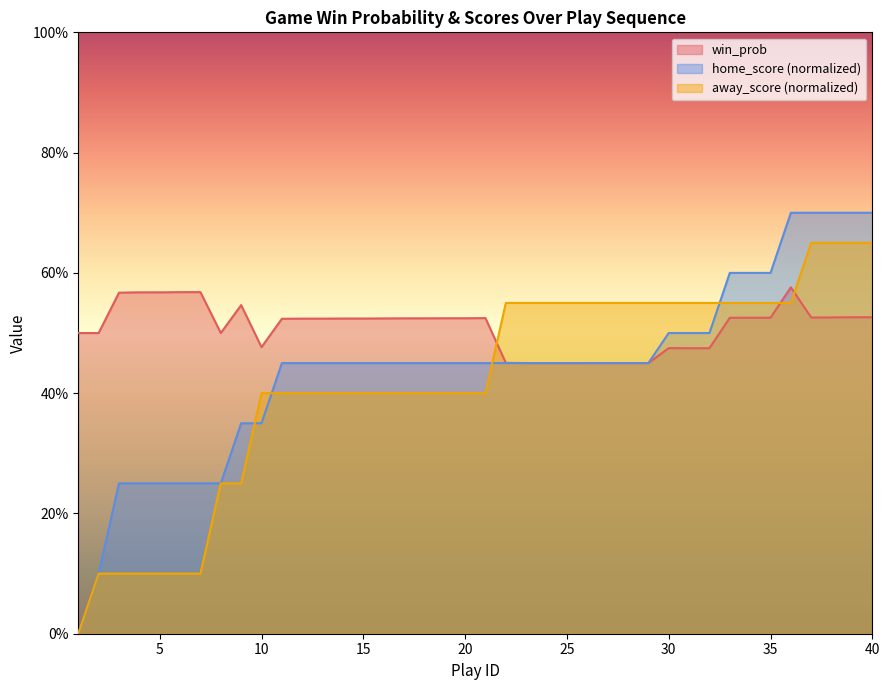

What is the value of the home_score point at the 6th from the left?

0.2